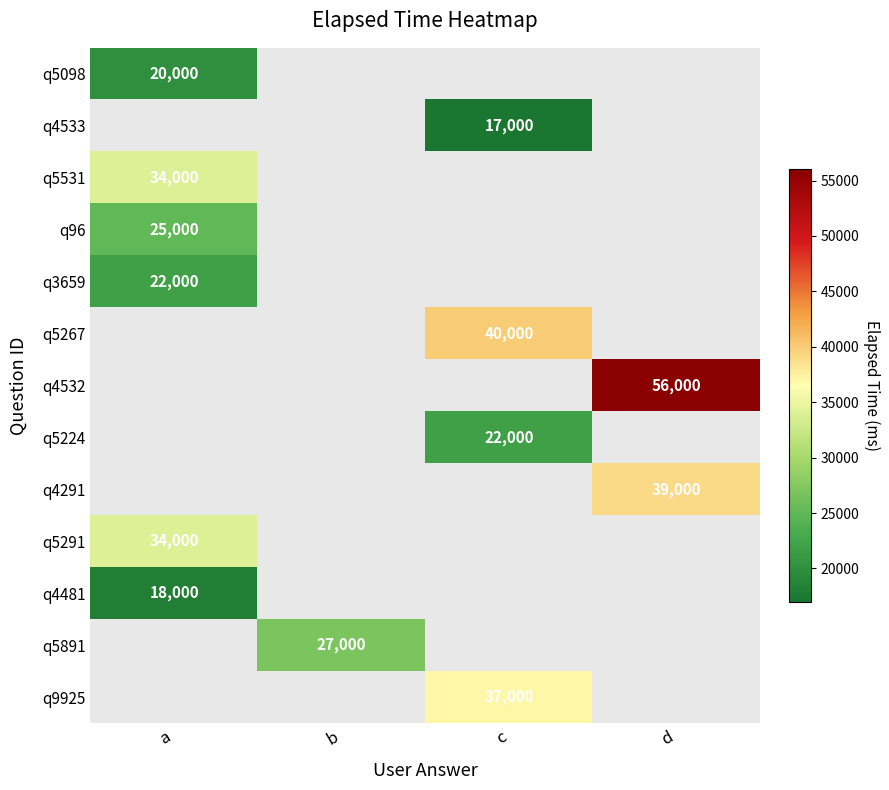

The q5098 series shows 6106 at a. True or false?

False